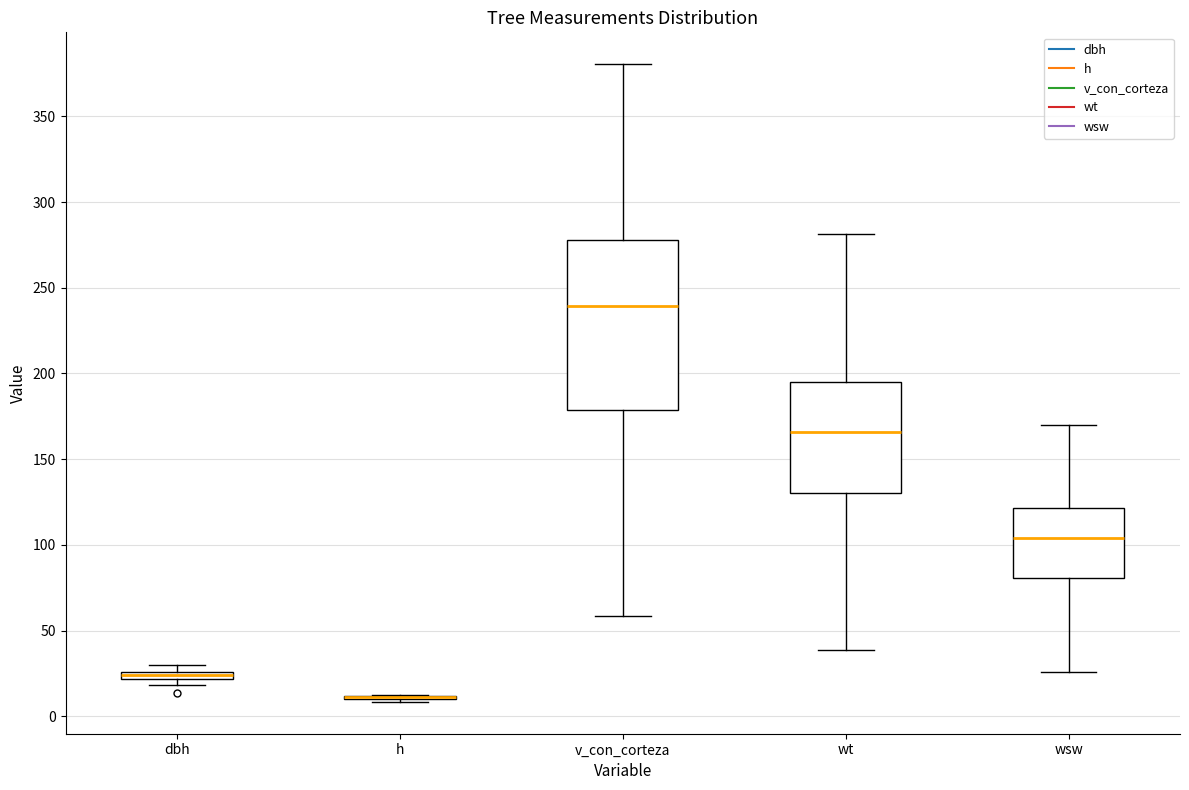

Where is the upper edge of the box for v_con_corteza on the y-axis? The values are not printed on the chart, so give them approximately, as read against the axis.

280